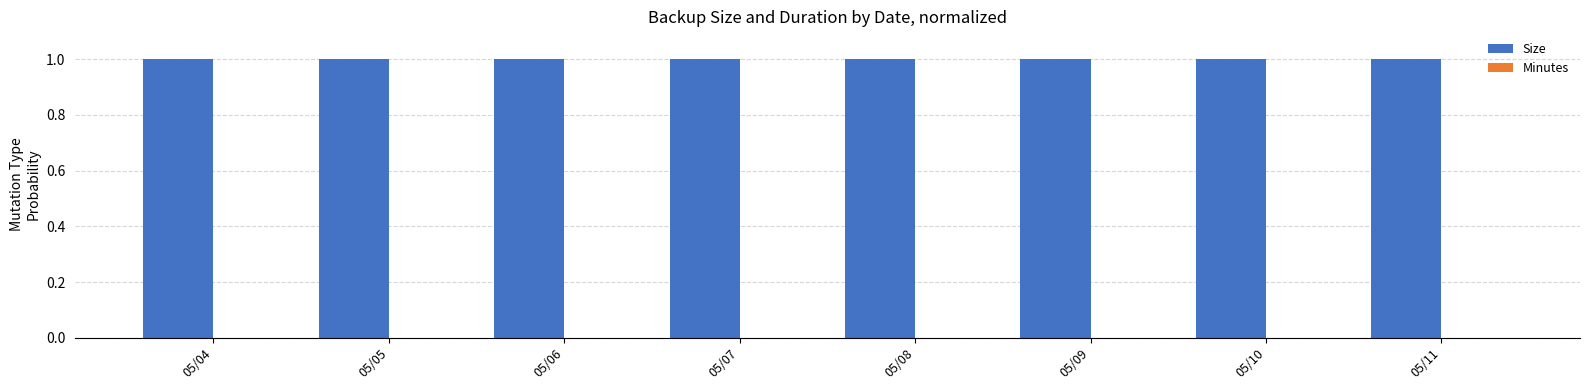

At which label is Size closest to 1?

05/04